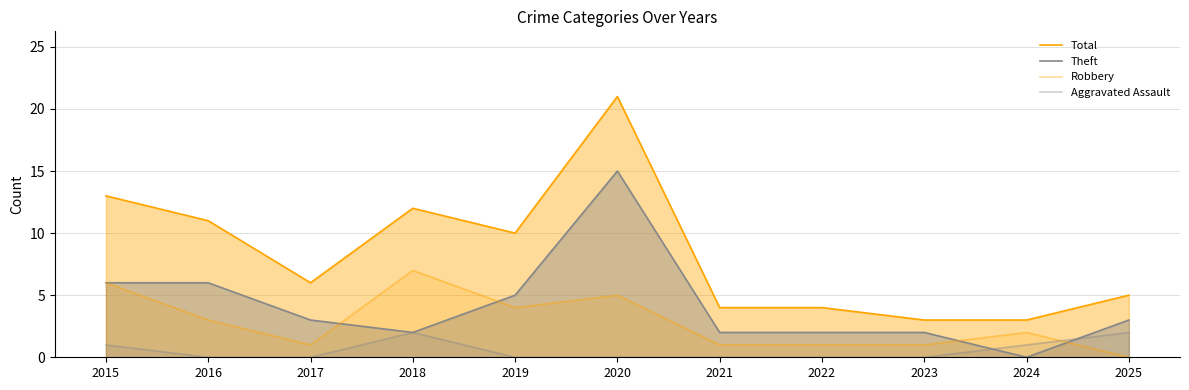

Reading left to right, extract all data points from this chart.

Total: 13	11	6	12	10	21	4	4	3	3	5
Theft: 6	6	3	2	5	15	2	2	2	0	3
Robbery: 6	3	1	7	4	5	1	1	1	2	0
Aggravated Assault: 1	0	0	2	0	0	0	0	0	1	2